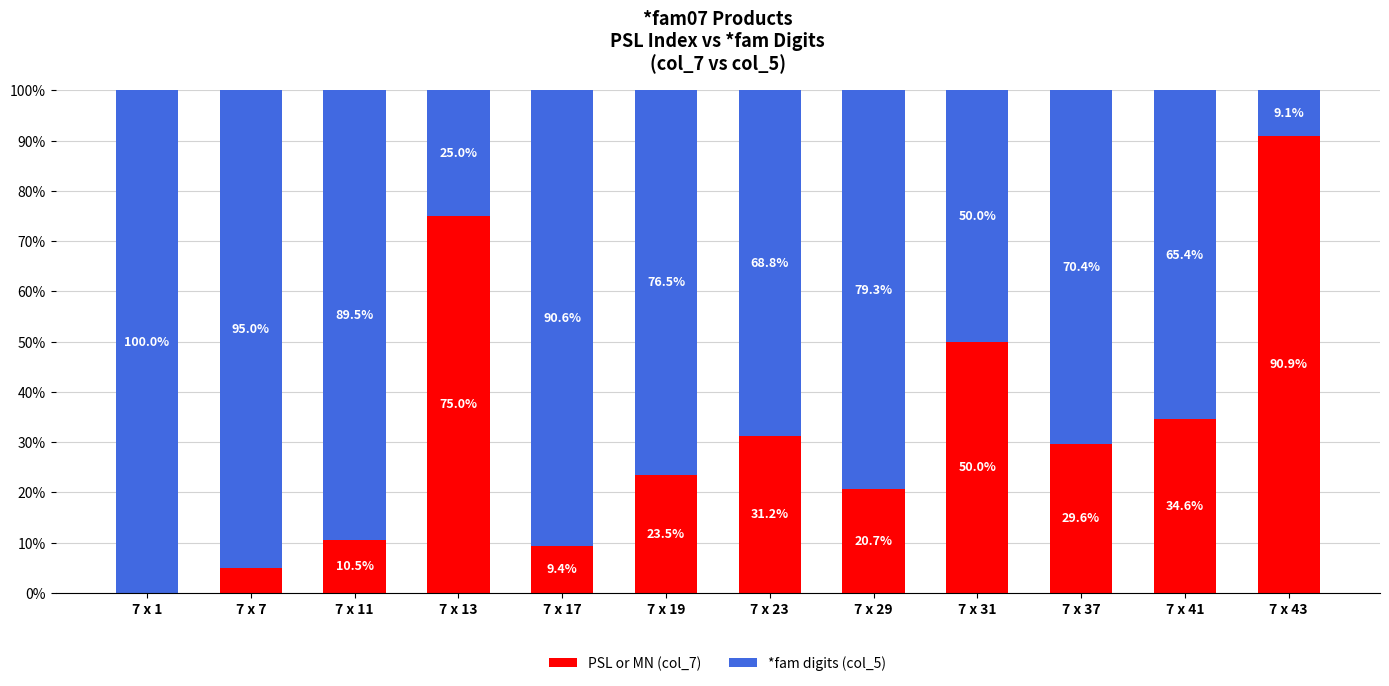

The value of PSL or MN (col_7) at 7 x 11 is 10.5. True or false?

True